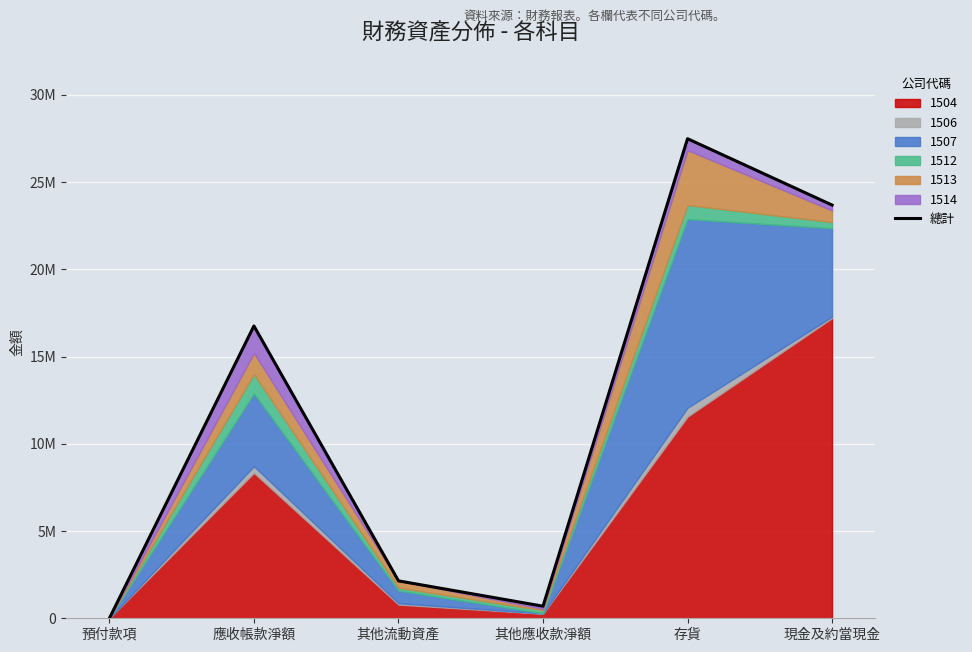

Reading left to right, what are all the values shown in this chart?

0	16752422	2144423	692729	27484094	23682000